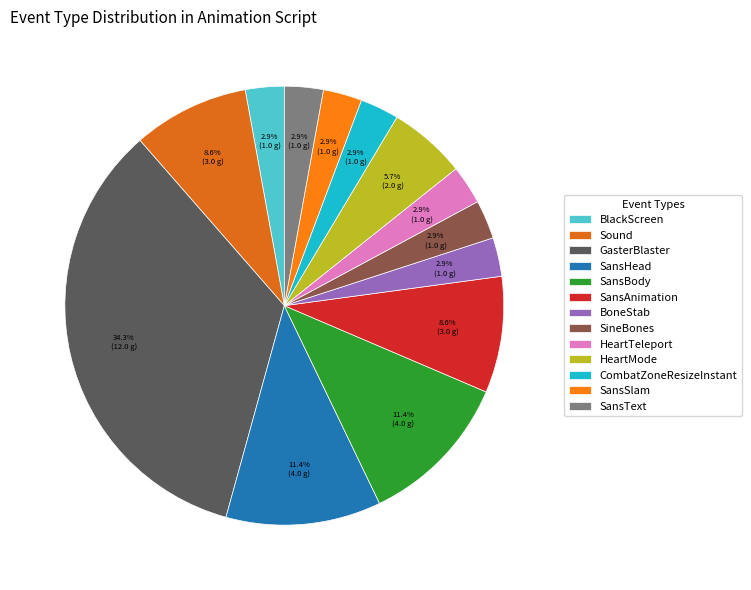

Rank the categories by value from lowest to highest.

BlackScreen, BoneStab, SineBones, HeartTeleport, CombatZoneResizeInstant, SansSlam, SansText, HeartMode, Sound, SansAnimation, SansHead, SansBody, GasterBlaster